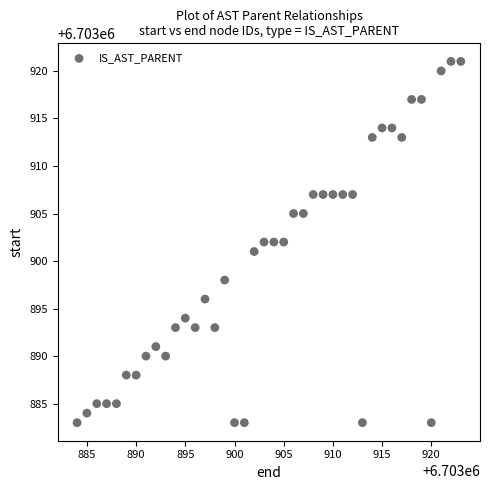

What is the range of Y values (max minus min)?

38